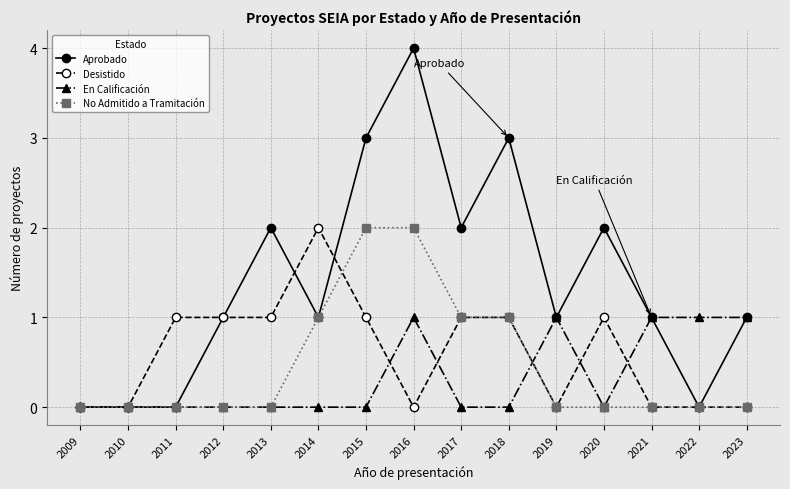

What is the sum of the Desistido values at 2013 and 2019?

1